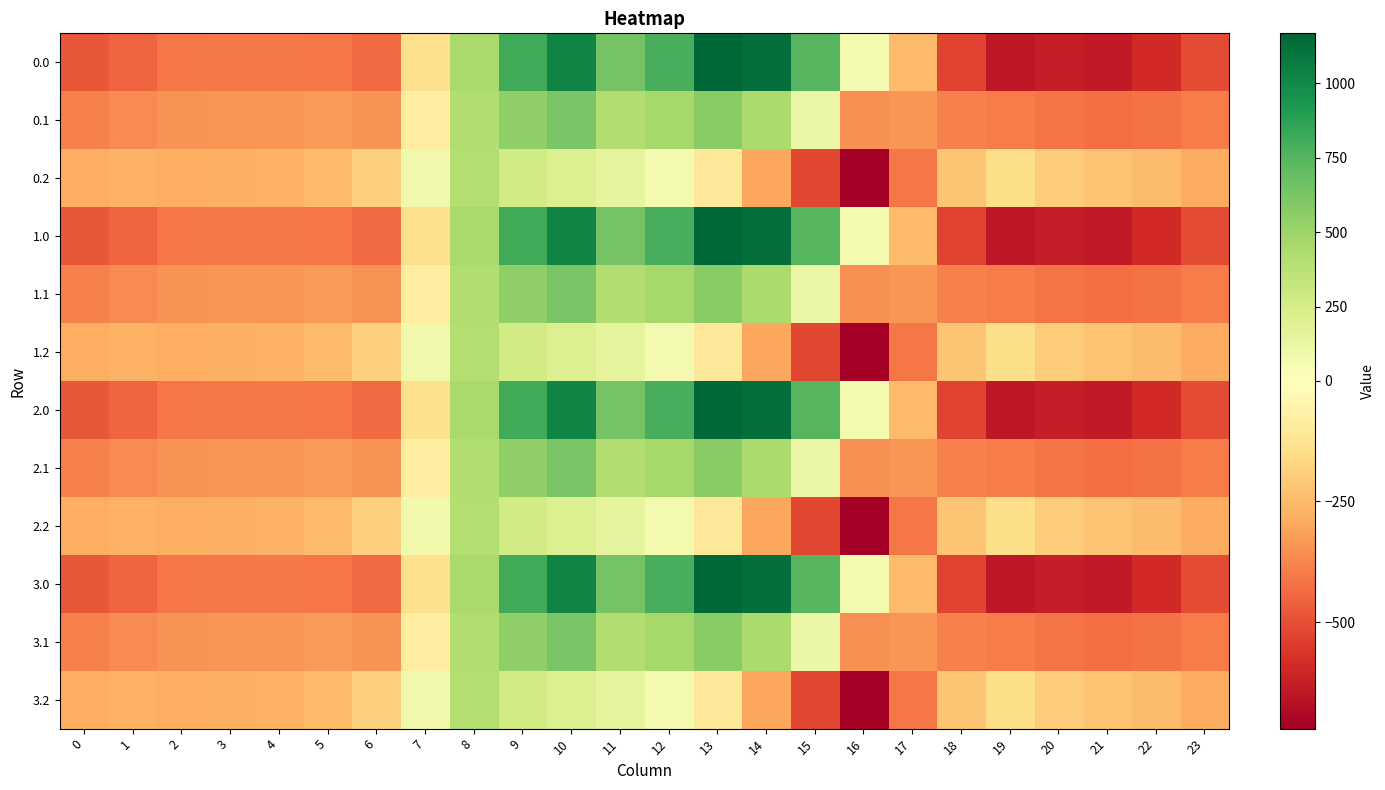

Which has a higher value, 4 or 22?

4